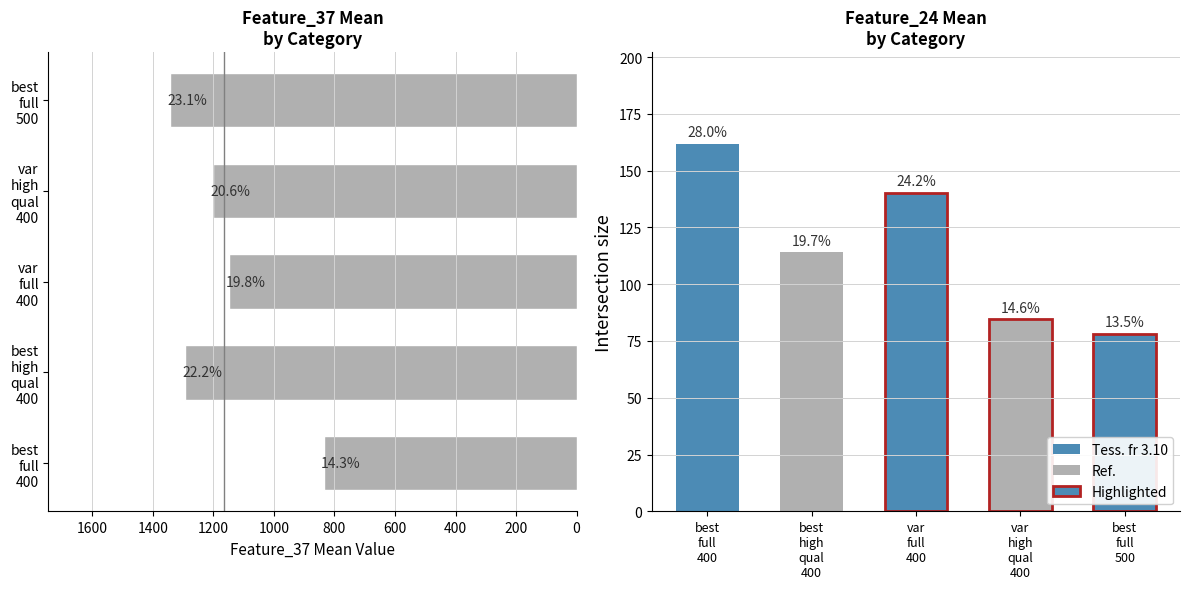

How many distinct data groups are displayed?

1